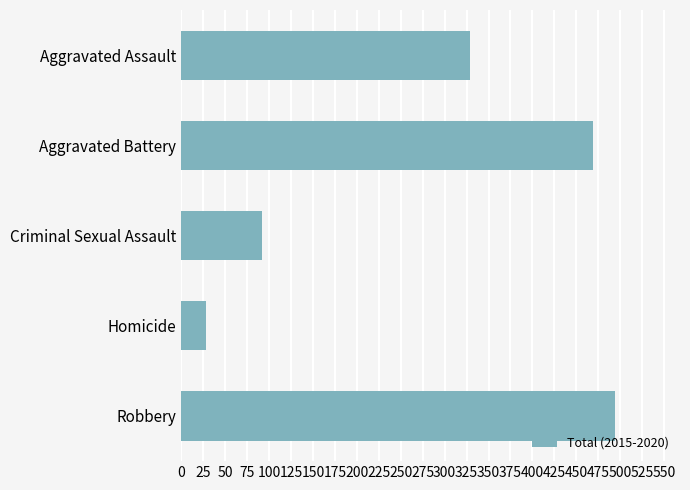

What is the approximate value at Robbery, to the nearest 50?

500